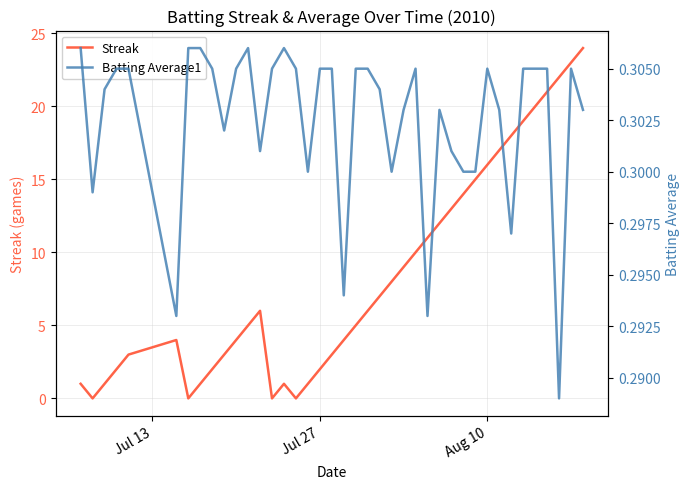

What is the highest value of the Streak series?

24